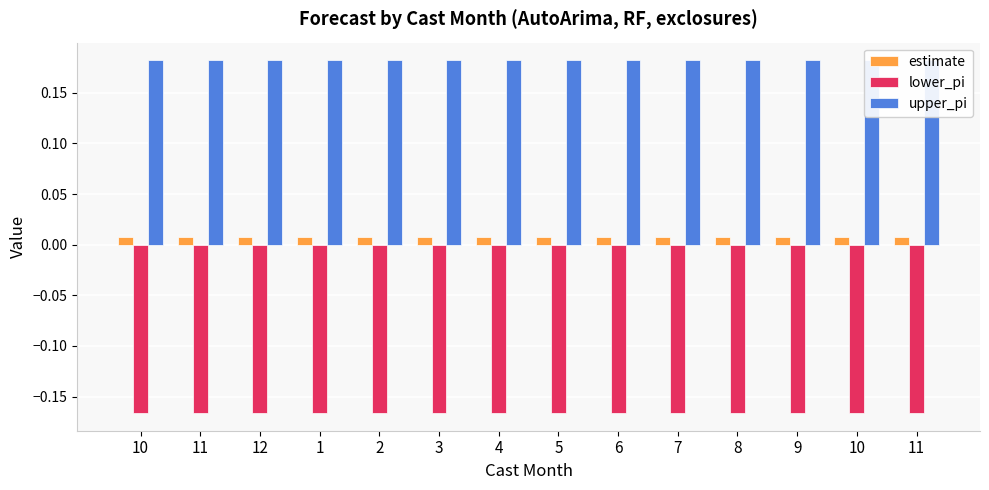

What is the value of the lower_pi bar at the 13th from the left?

-0.2